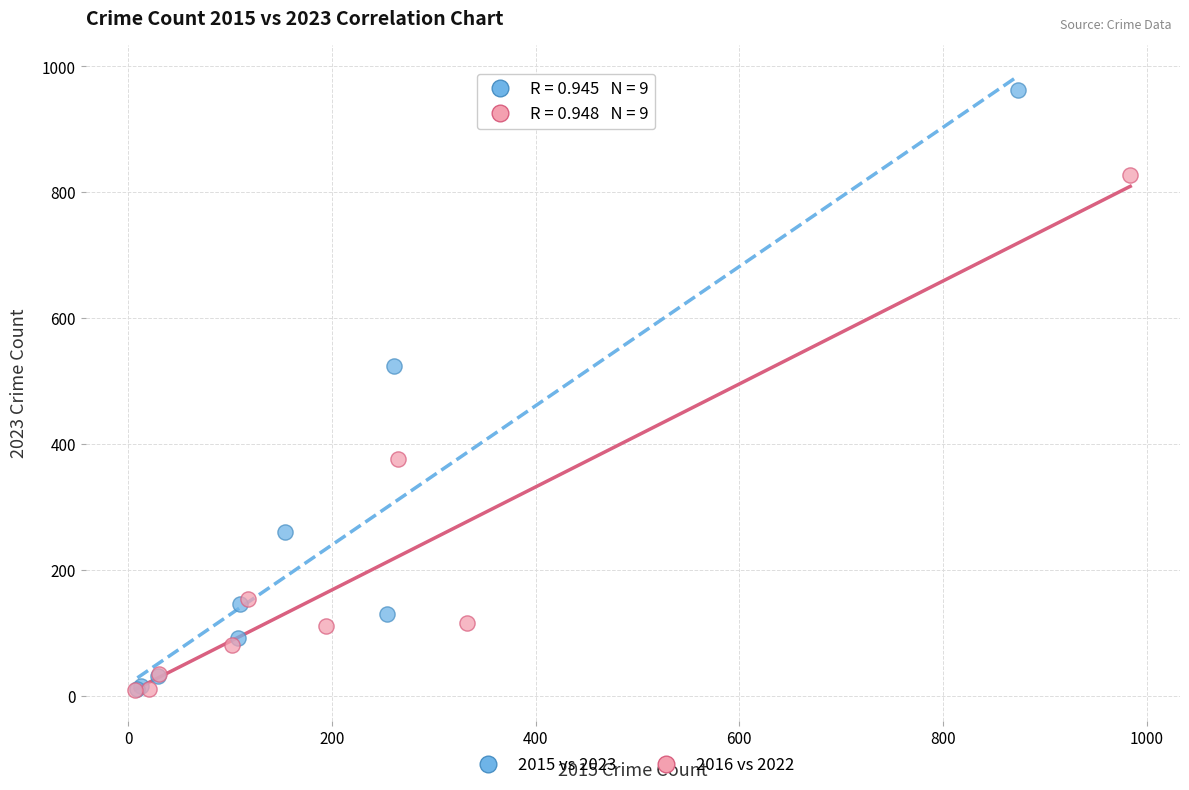

Which series reaches the maximum Y coordinate?

2015 vs 2023